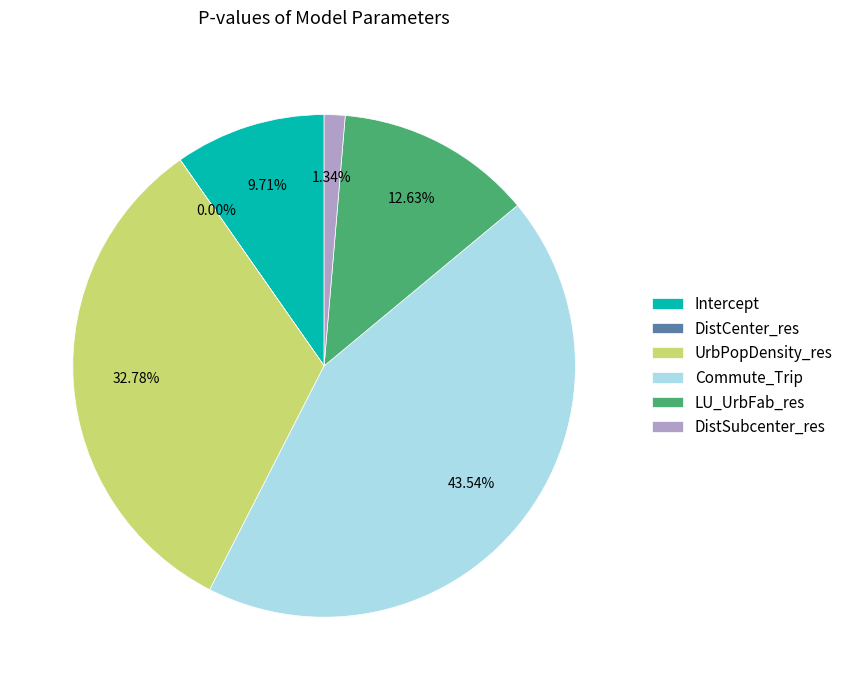

To the nearest percent, what is the difference between the largest and smallest slice percentages?

44%